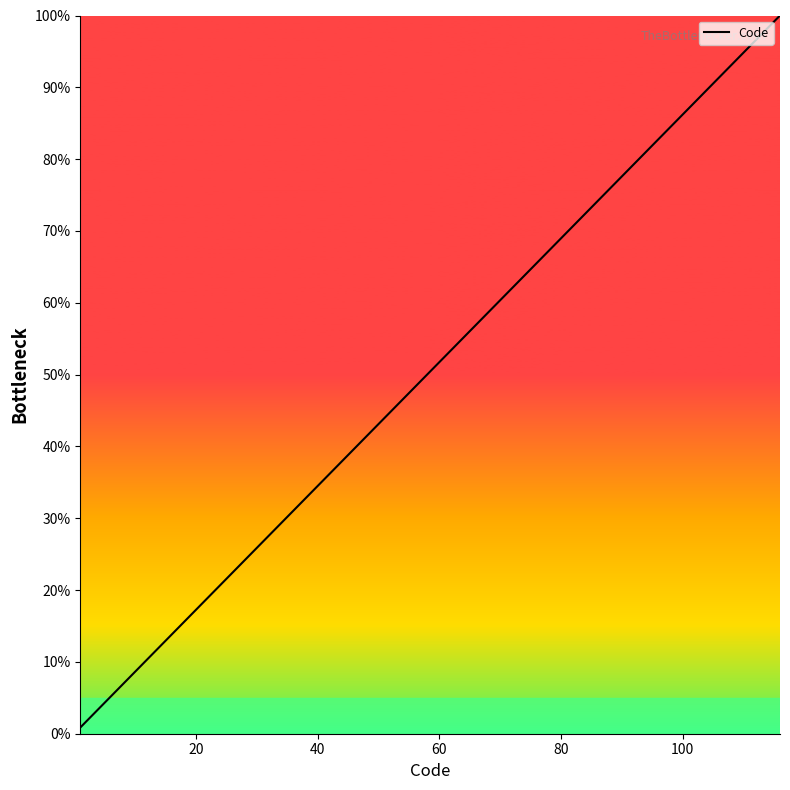

What is the difference between the maximum and minimum values?

99.1